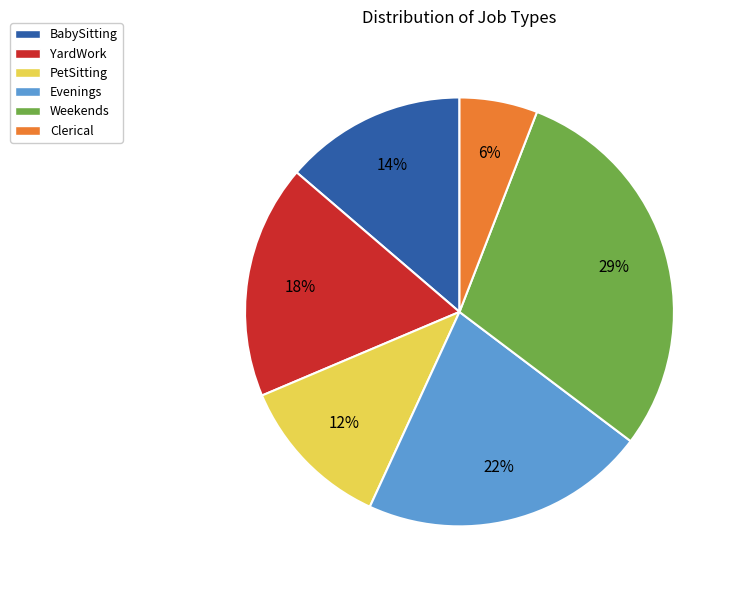

How many segments does this pie chart have?

6